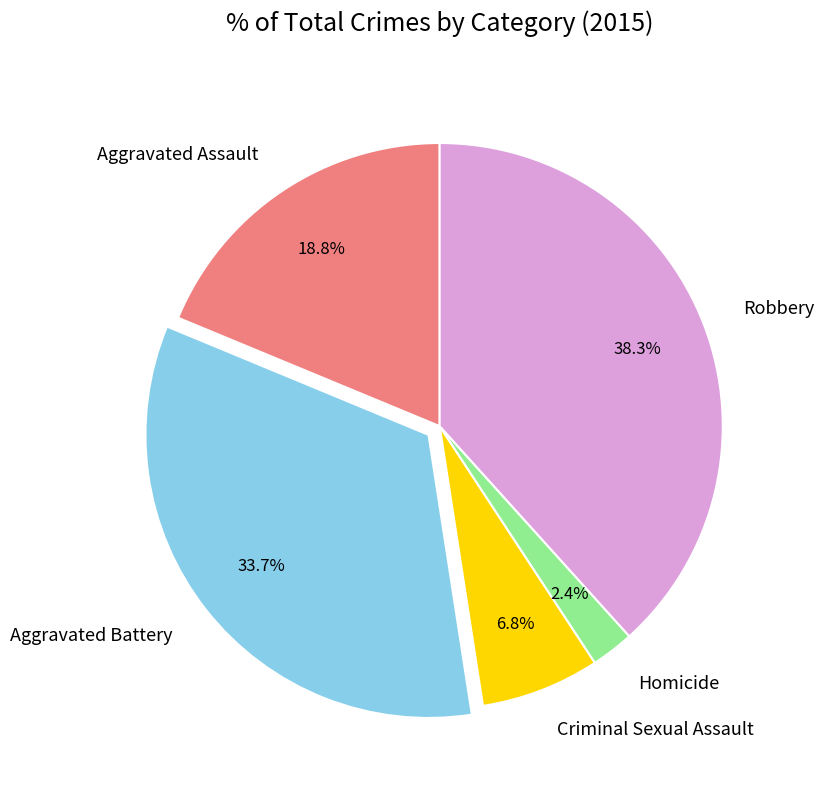

Between Robbery and Aggravated Assault, which is larger?

Robbery